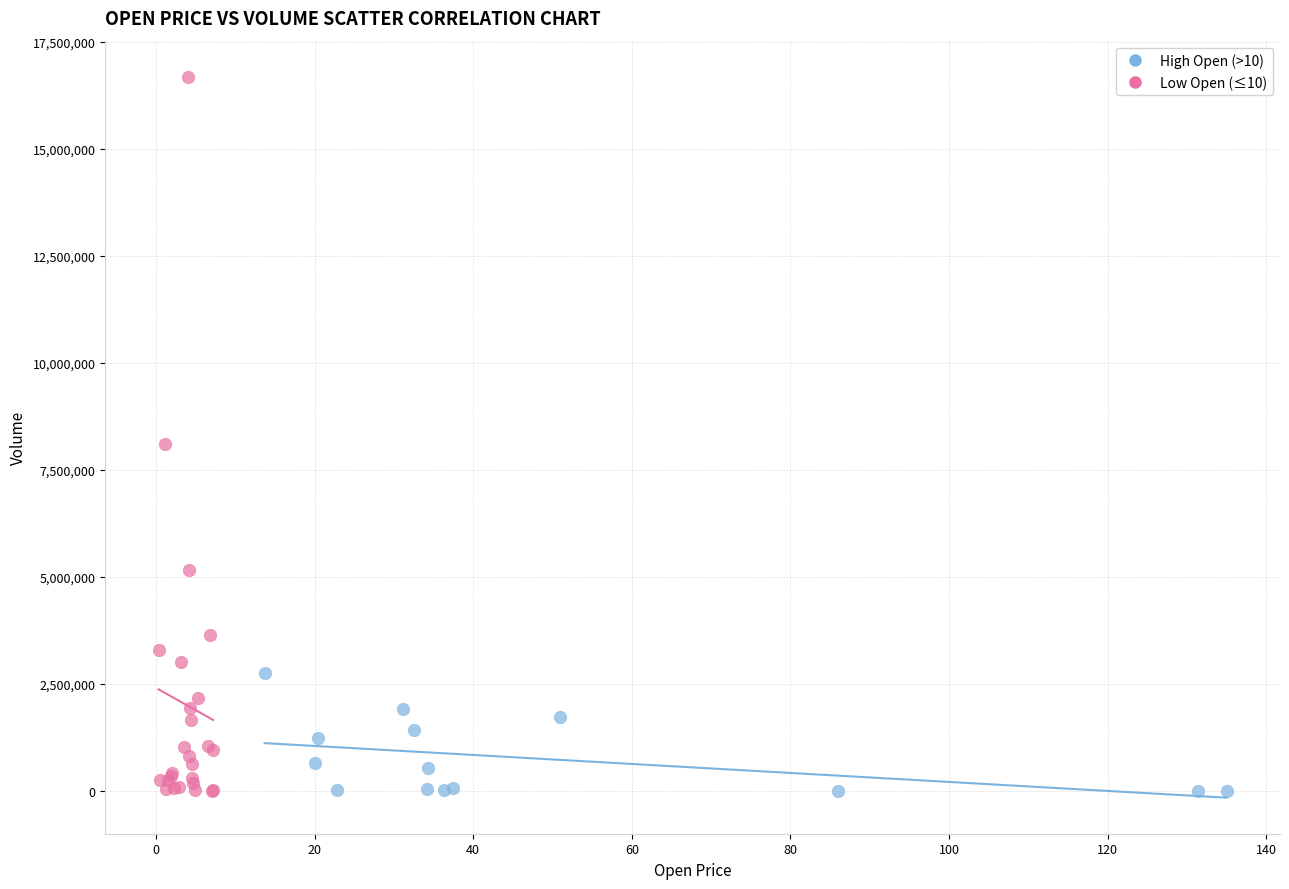

Which series reaches the maximum Y coordinate?

Low Open (≤10)